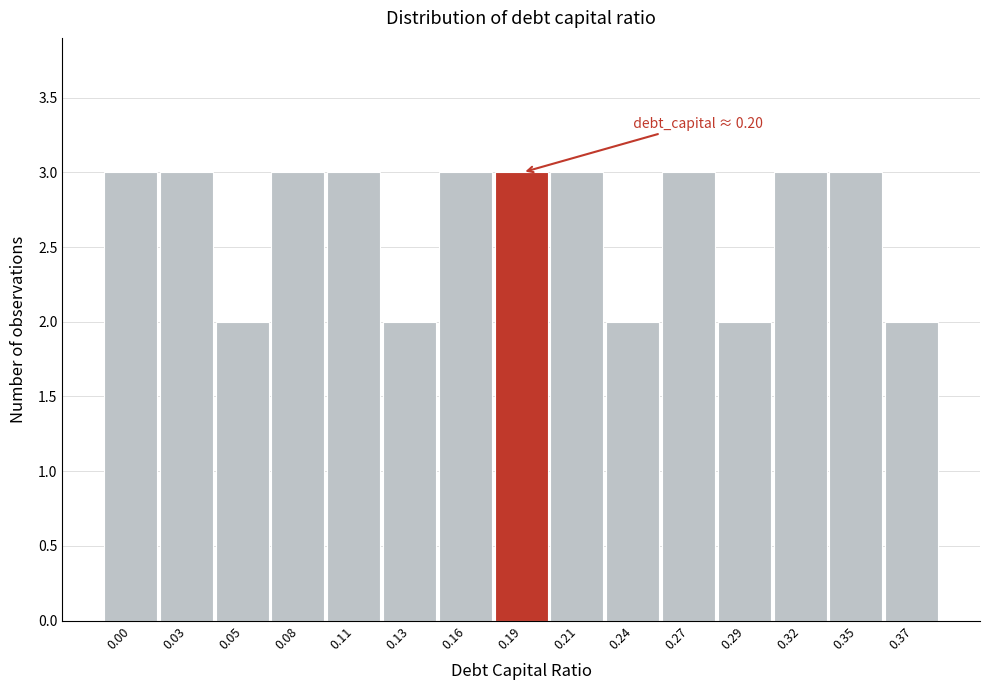

Reading left to right, extract all data points from this chart.

0.00=3	0.03=3	0.05=2	0.08=3	0.11=3	0.13=2	0.16=3	0.19=3	0.21=3	0.24=2	0.27=3	0.29=2	0.32=3	0.35=3	0.37=2